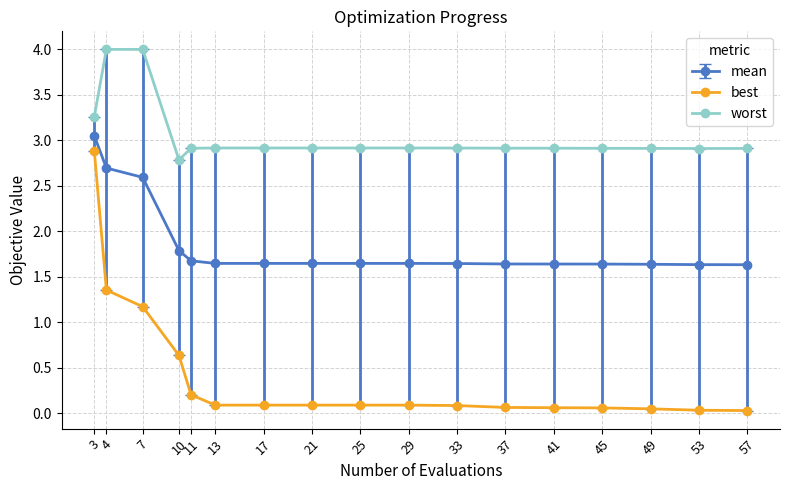

Which series changed the most between 11 and 21?

best